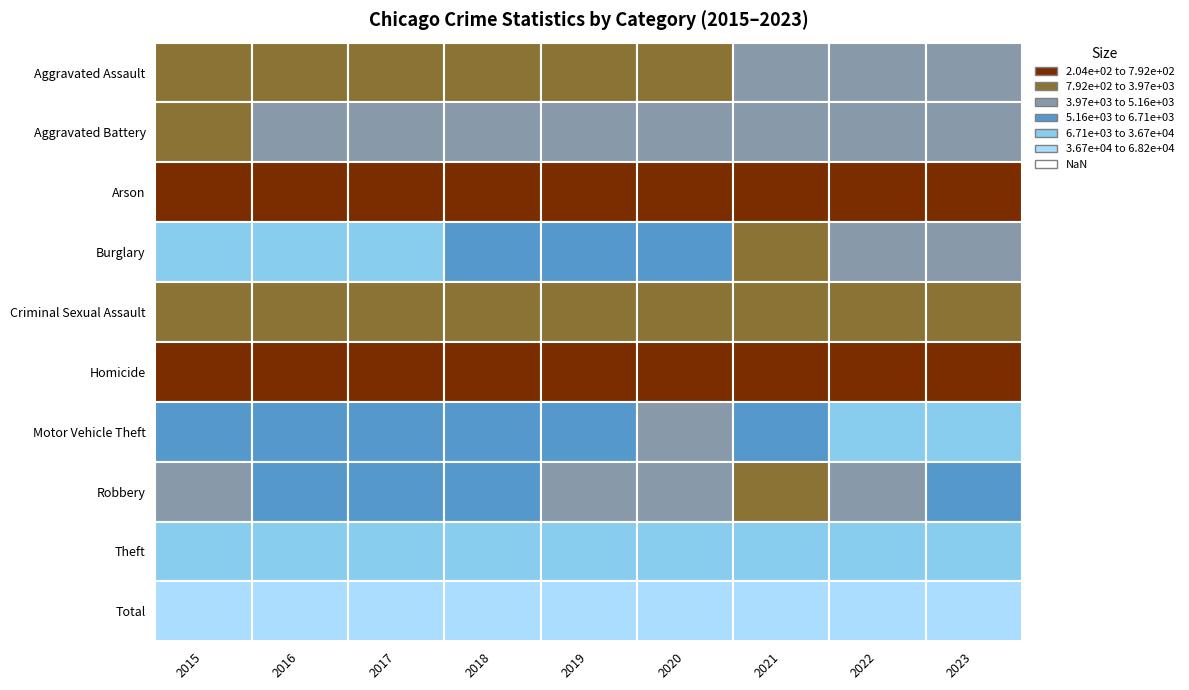

Which has a higher value, 2017 or 2020?

2020